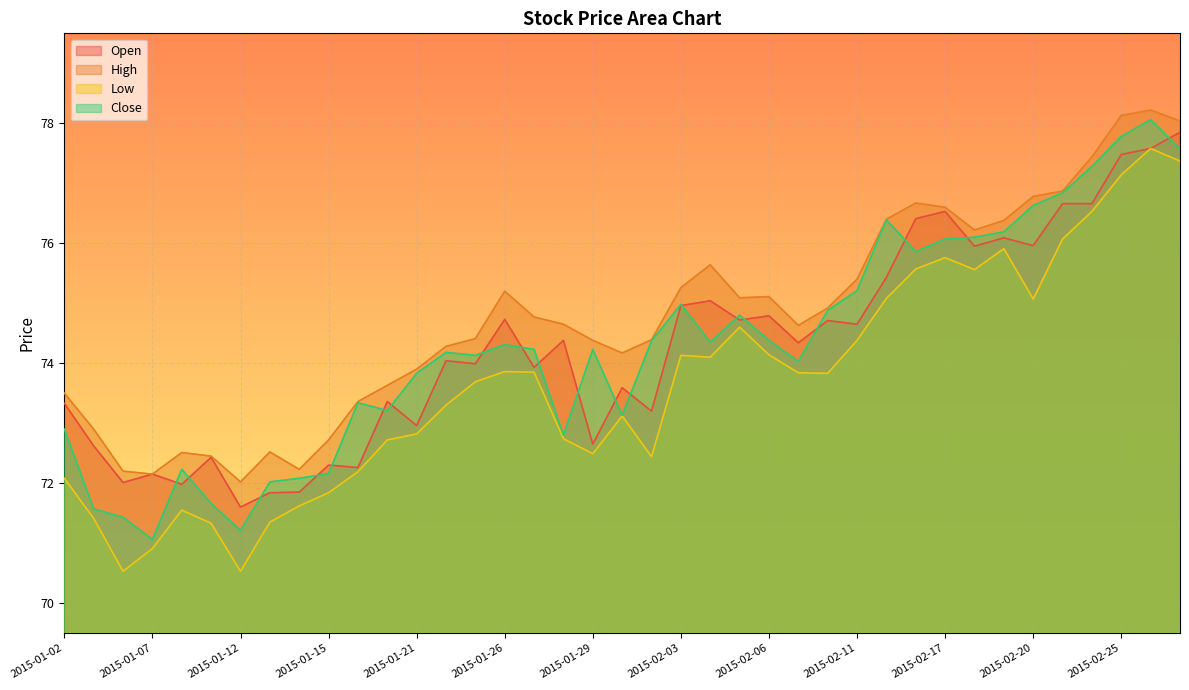

How many values in the open series exceed 74?

21